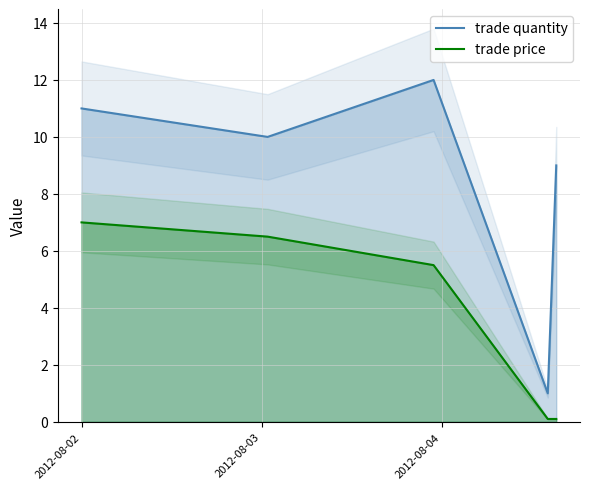

True or false: trade price and trade quantity intersect in this chart.

False